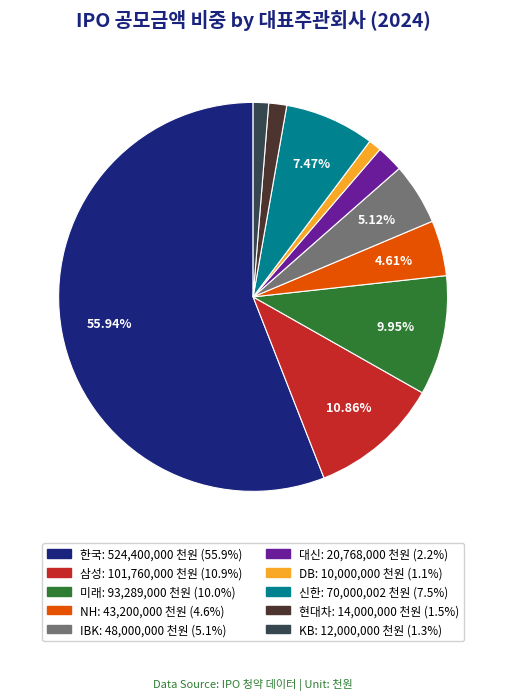

Approximately how many times larger is the value at NH compared to 미래?

0.5